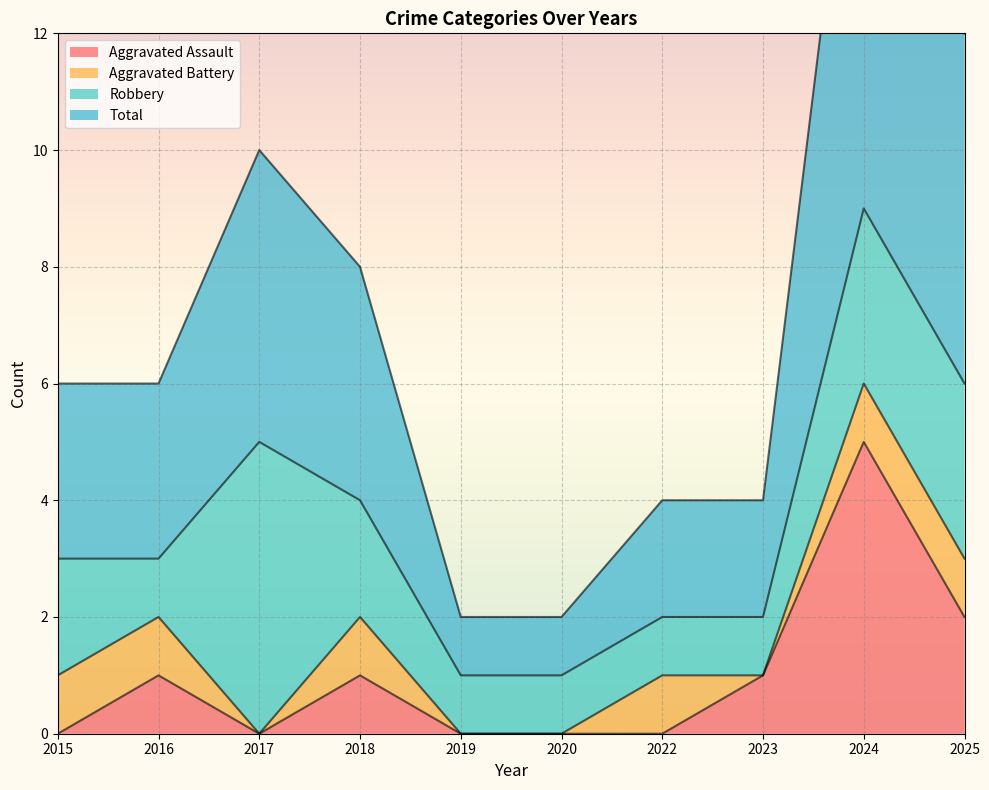

Between 2018 and 2023, which series saw the biggest shift?

Total